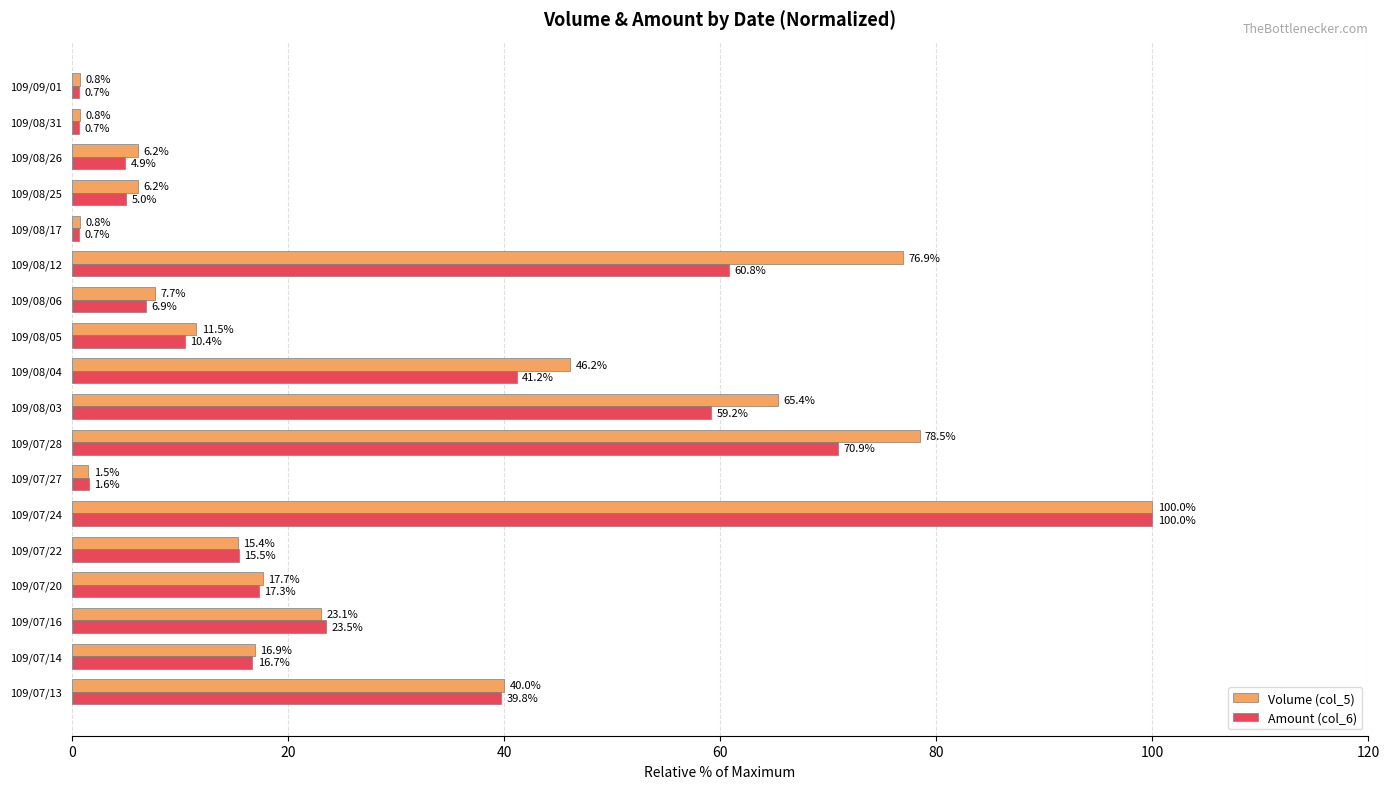

What are all the series names shown in the legend?

Volume (col_5), Amount (col_6)